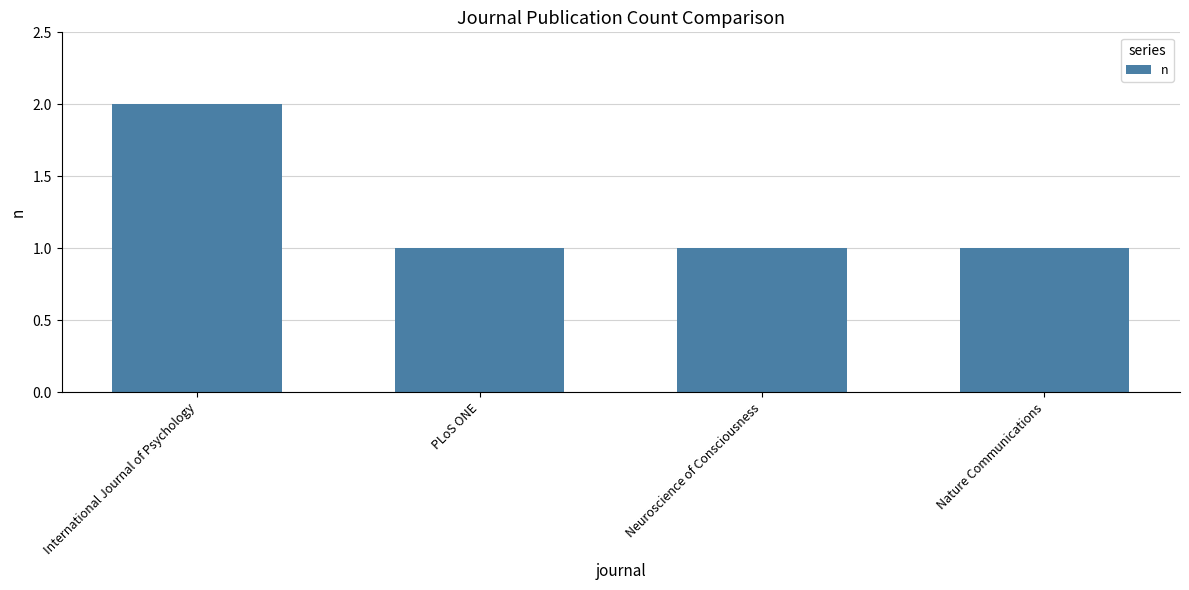

Is it true that the value at Nature Communications is 1?

True